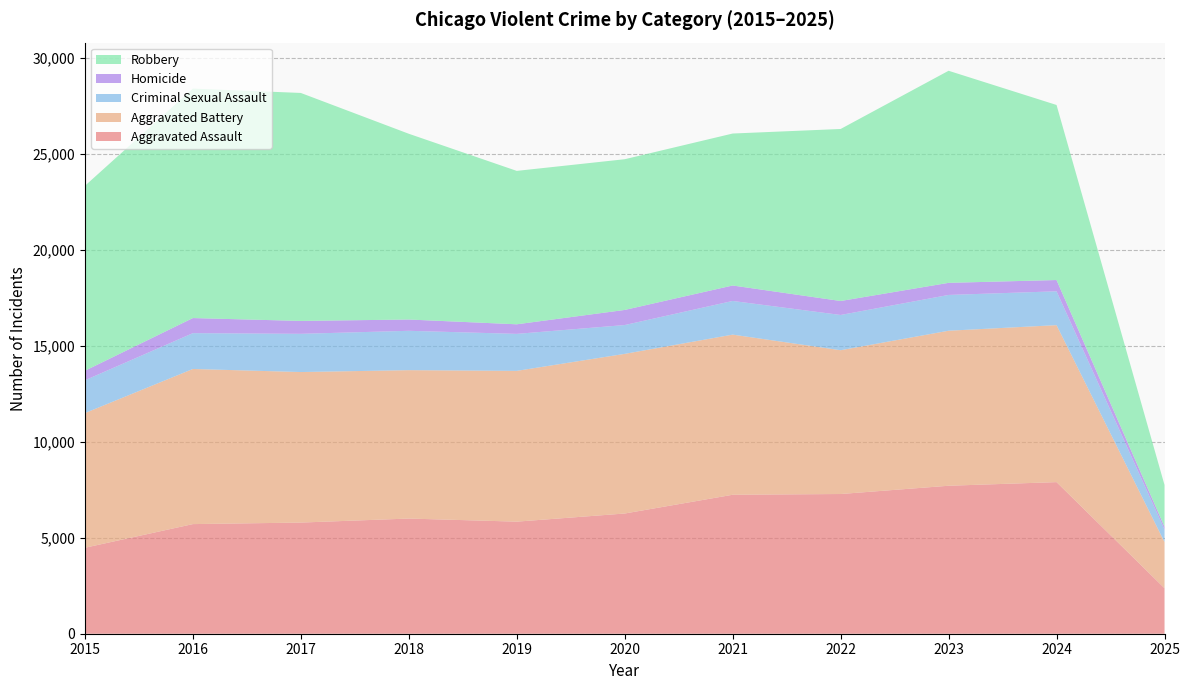

Reading right to left, what are all the values shown in this chart?

Aggravated Assault: 2025=2372	2024=7901	2023=7712	2022=7281	2021=7242	2020=6265	2019=5841	2018=6002	2017=5793	2016=5713	2015=4480
Aggravated Battery: 2025=2406	2024=8181	2023=8079	2022=7494	2021=8346	2020=8320	2019=7858	2018=7734	2017=7845	2016=8085	2015=7018
Criminal Sexual Assault: 2025=654	2024=1764	2023=1865	2022=1837	2021=1755	2020=1502	2019=1928	2018=2051	2017=1992	2016=1867	2015=1710
Homicide: 2025=144	2024=587	2023=630	2022=728	2021=805	2020=787	2019=499	2018=588	2017=672	2016=786	2015=496
Robbery: 2025=2178	2024=9123	2023=11053	2022=8965	2021=7920	2020=7855	2019=7995	2018=9681	2017=11881	2016=11960	2015=9638